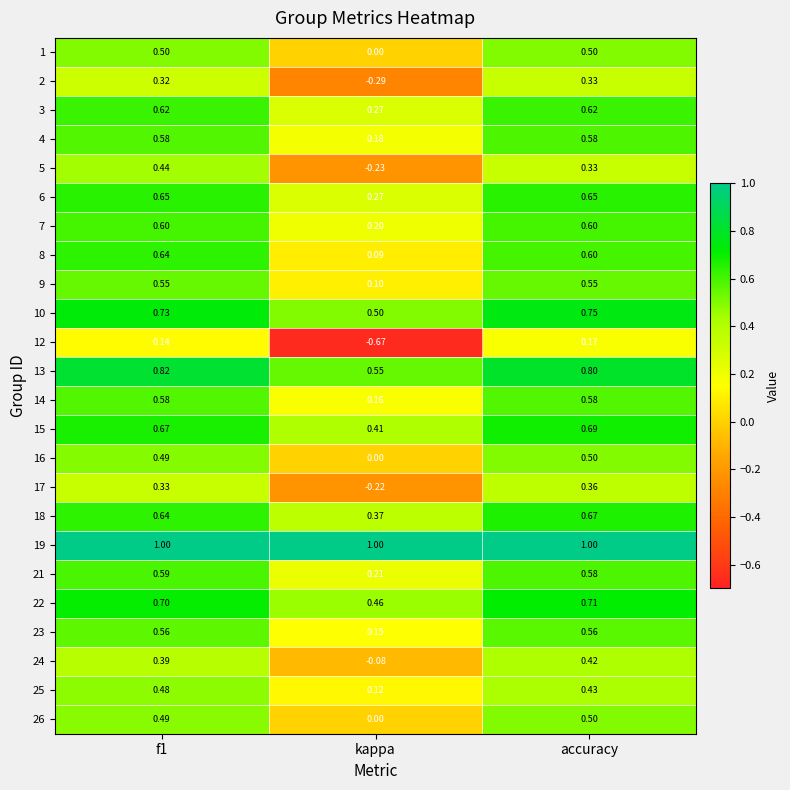

Count the number of categories in the chart.

3